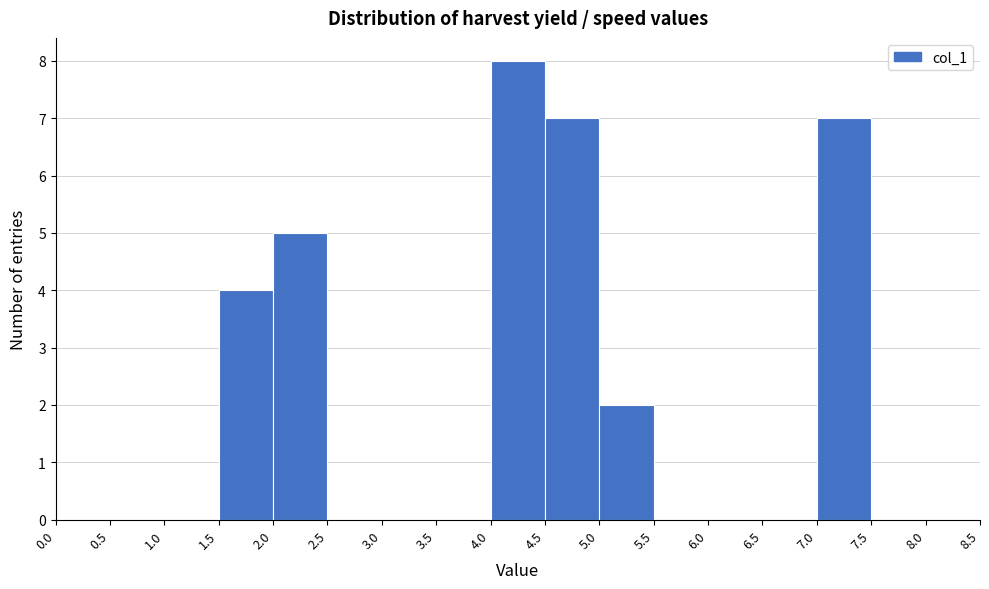

What is the height of the bar covering 4.5 to 5.0 on the x-axis? The values are not printed on the chart, so give them approximately, as read against the axis.

7